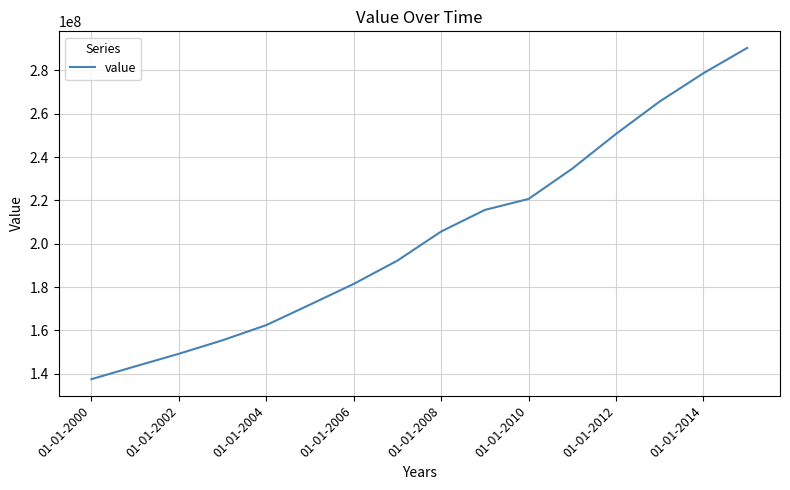

Reading left to right, extract all data points from this chart.

137529140.9	143435401.0	149252094.4	155488501.6	162487963.6	171927244.2	181483845.6	192257564.7	205667887.3	215618018.8	220690380.1	234693824.8	250696410.4	265677545.7	278704487.3	290367190.2